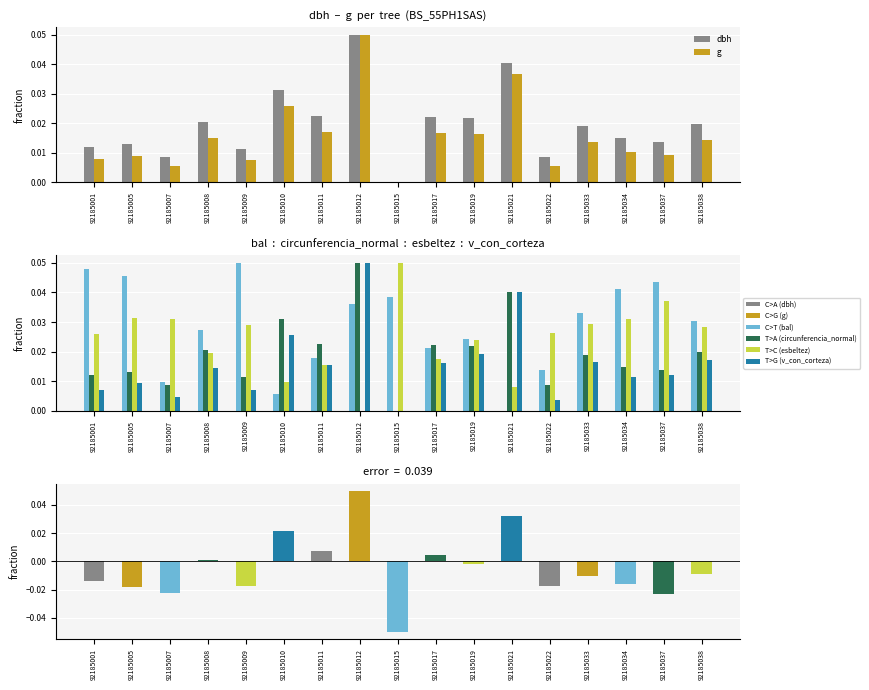

How many values in v_con_corteza are above zero?

16